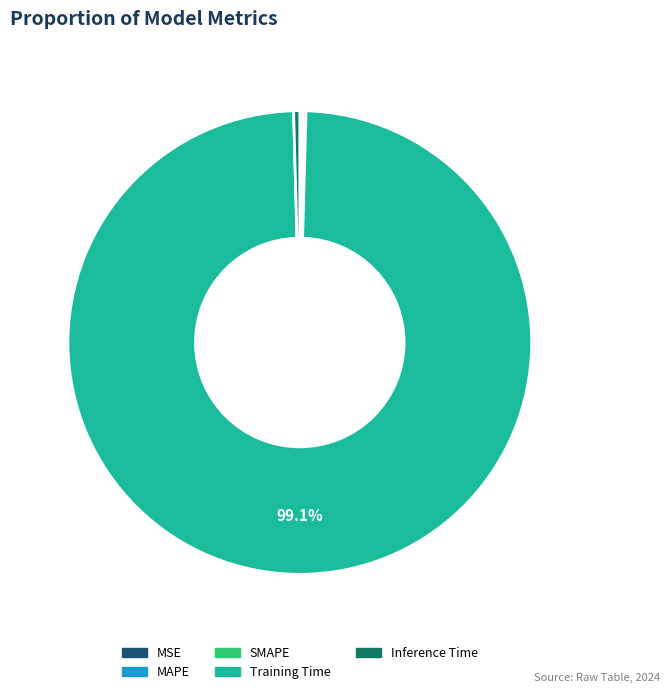

Which slice is the largest?

Training Time